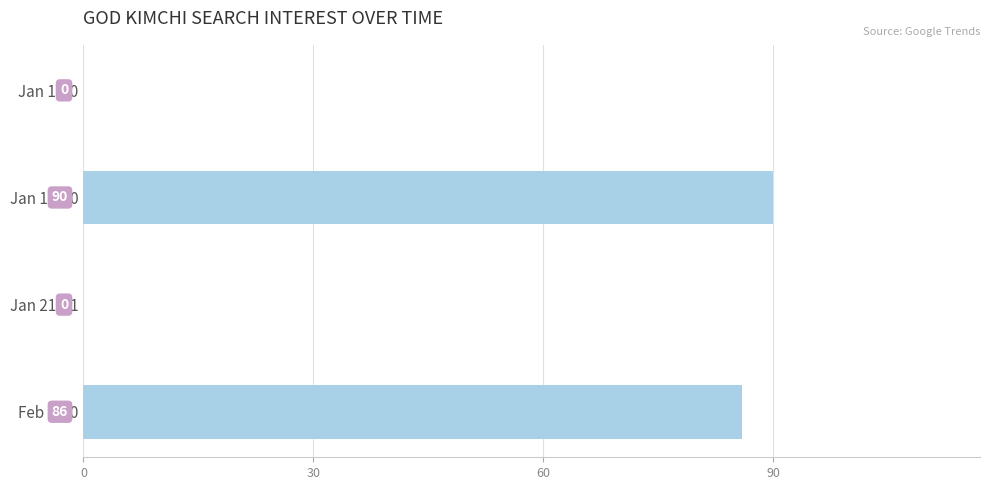

What is the sum of all values?

176